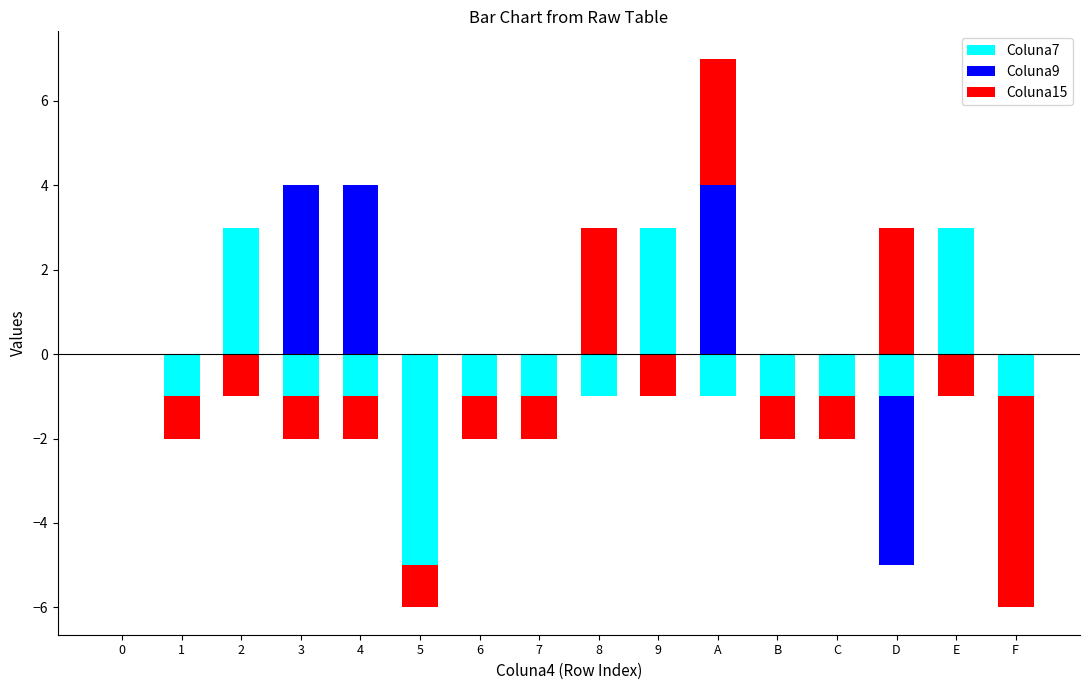

Between 2 and A, which series saw the biggest shift?

Coluna9